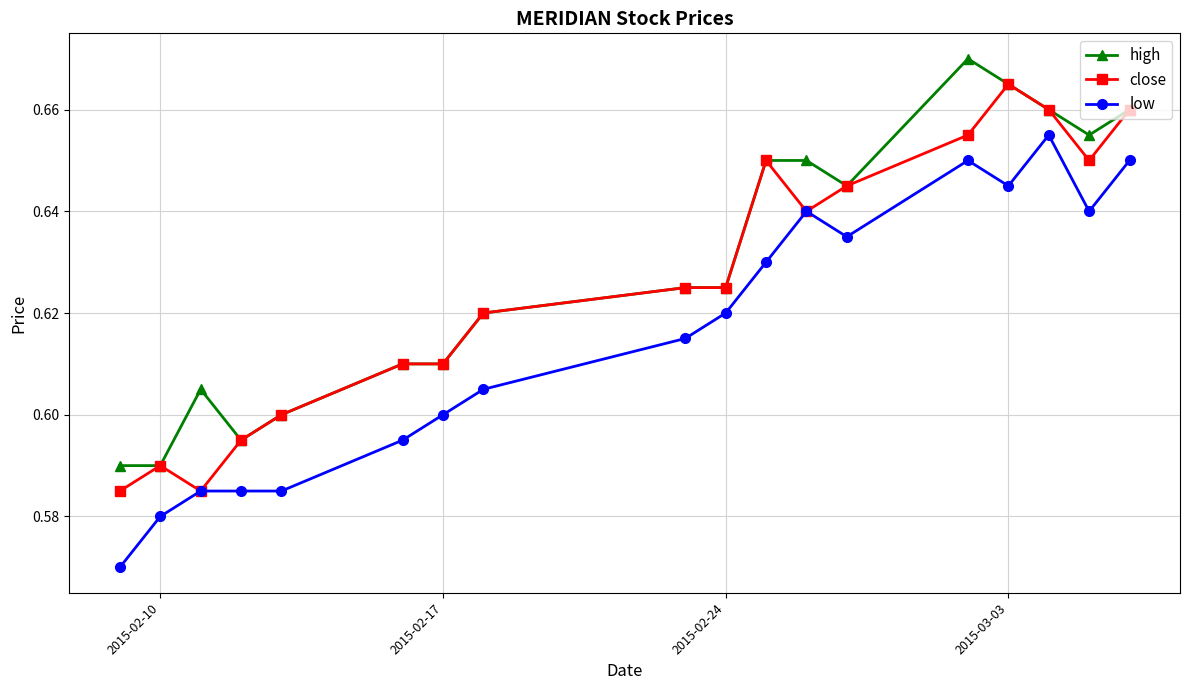

True or false: low has more than 0 interior local peaks.

True